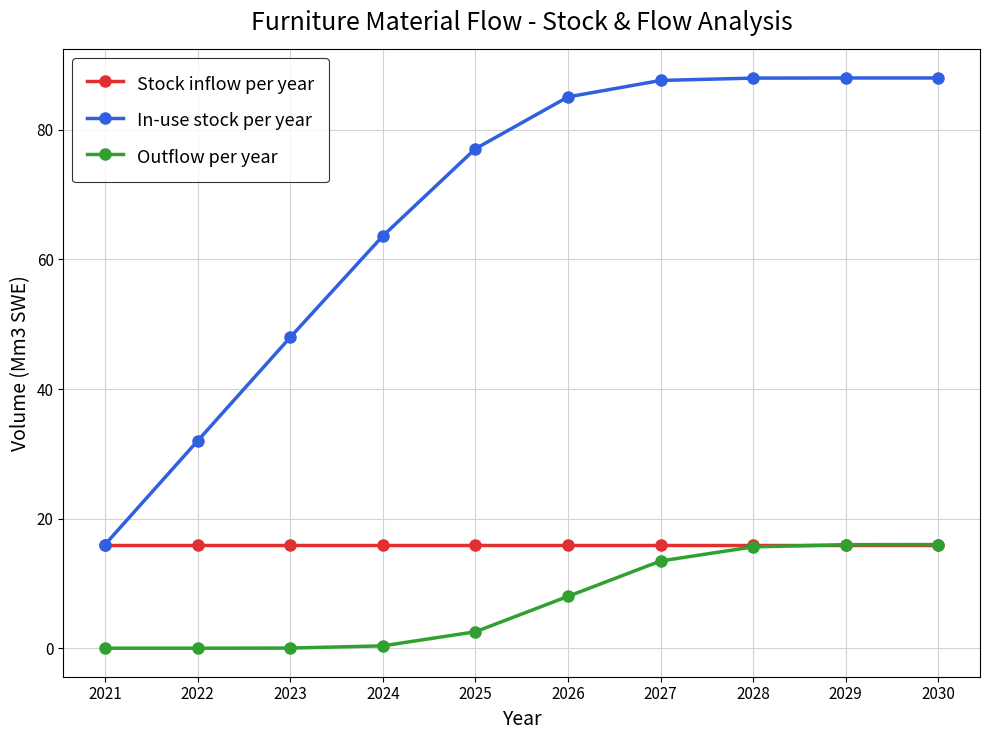

What are all the series names shown in the legend?

Stock inflow per year, In-use stock per year, Outflow per year